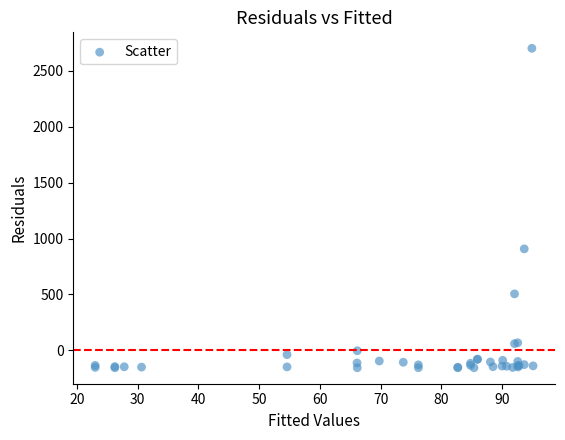

What Y value in the scatter plot is closest to 1272?

907.4